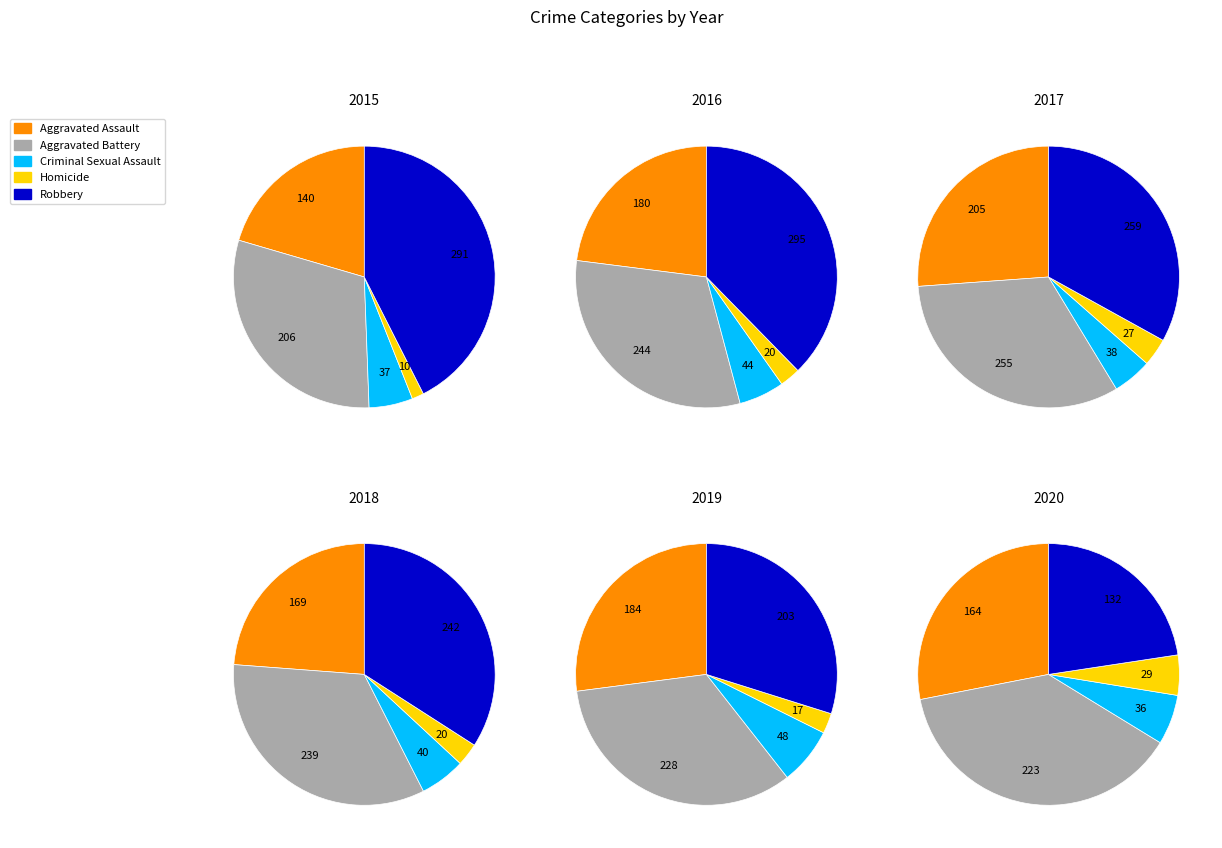

Does Robbery represent more than half of the total?

No